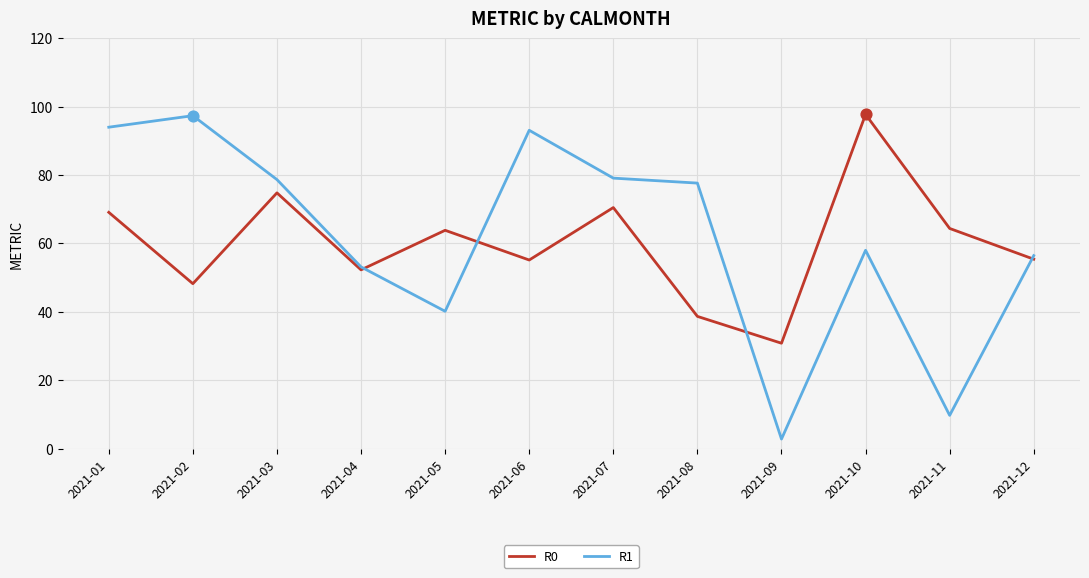

Which series has the largest total across all categories?

R1